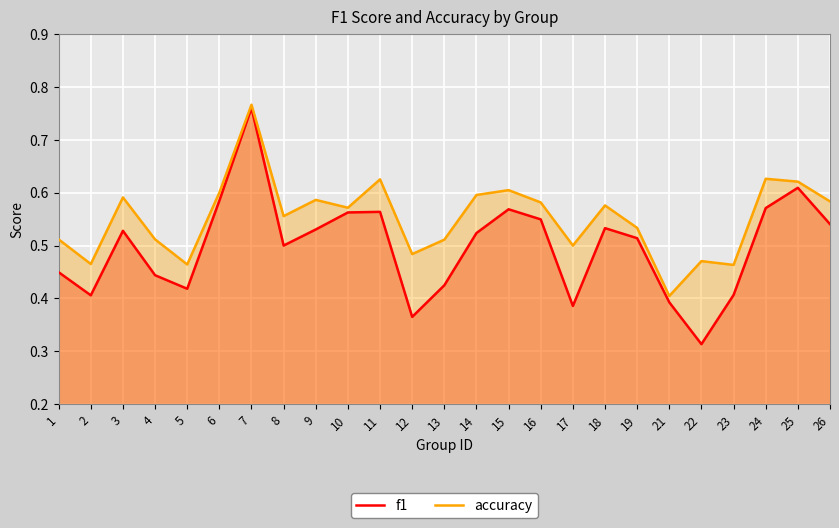

Rank the categories by f1 value from lowest to highest.

22, 12, 17, 21, 2, 23, 5, 13, 4, 1, 8, 19, 14, 3, 9, 18, 26, 16, 10, 11, 15, 24, 6, 25, 7